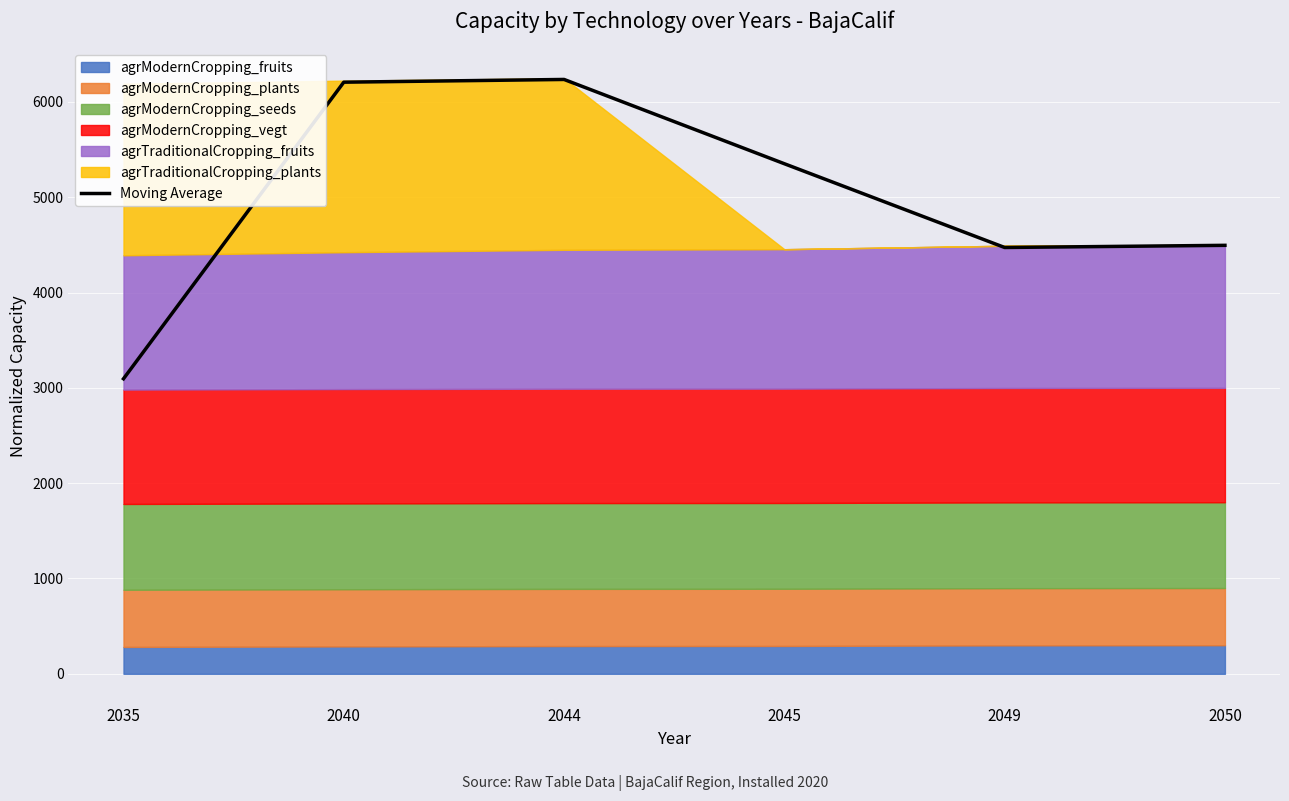

What is the maximum value shown in the chart?

6235.8